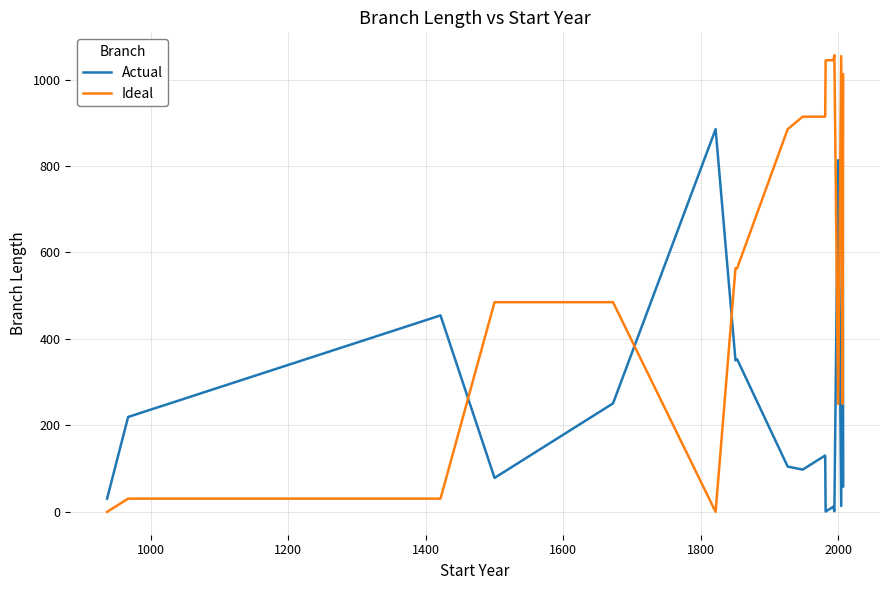

Which series has the largest total across all categories?

Ideal